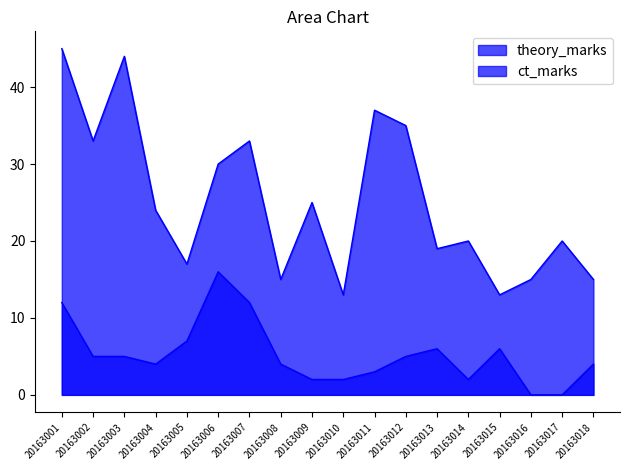

The theory_marks series shows 33 at 20163002. True or false?

True